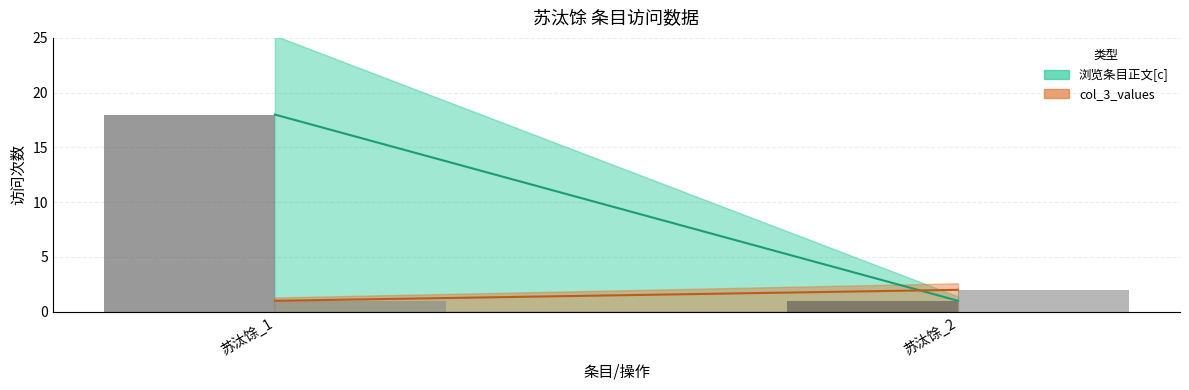

Count the number of categories in the chart.

2